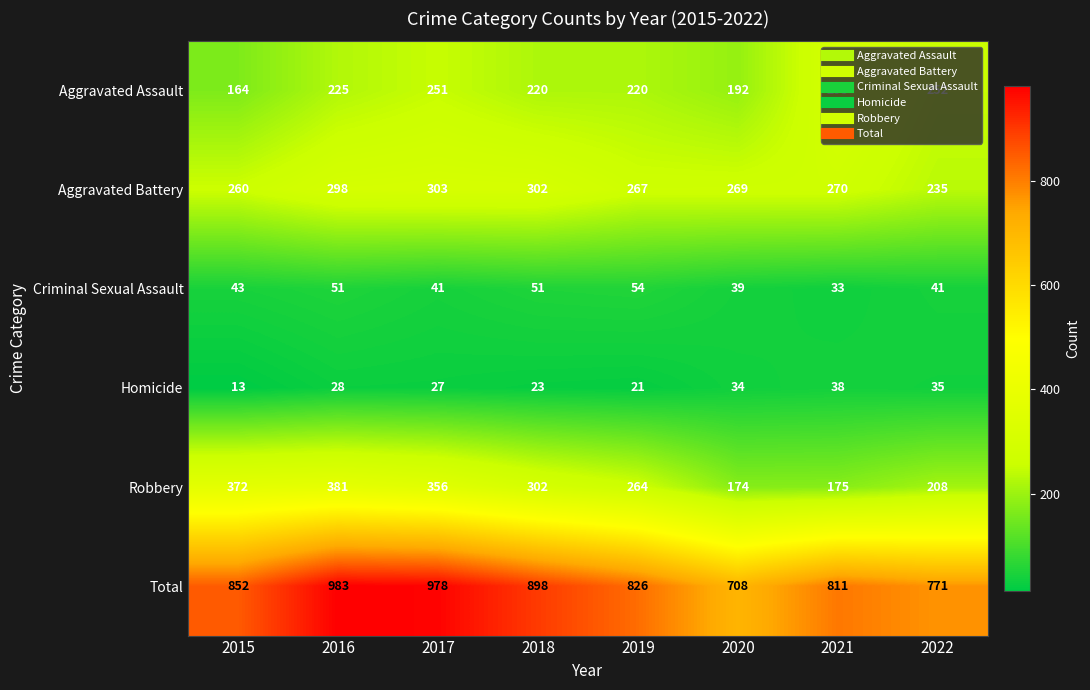

What is the spread (max minus min) of values at 2017?

951